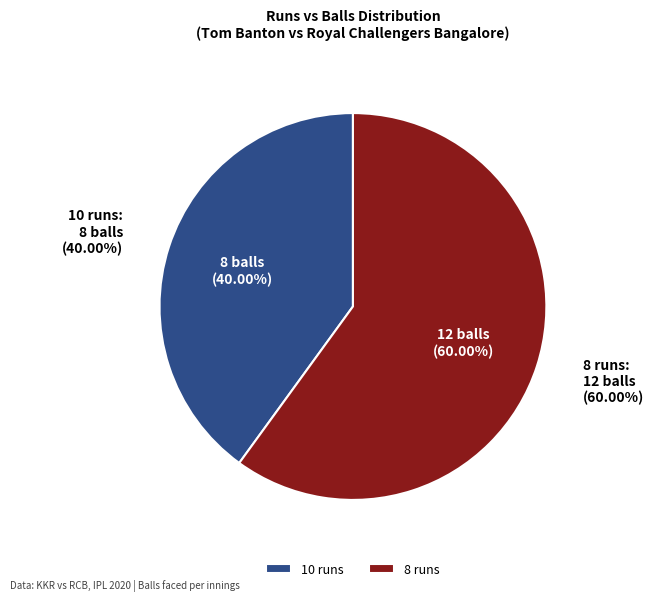

To the nearest percent, what percentage of the pie is 10 runs?

40%